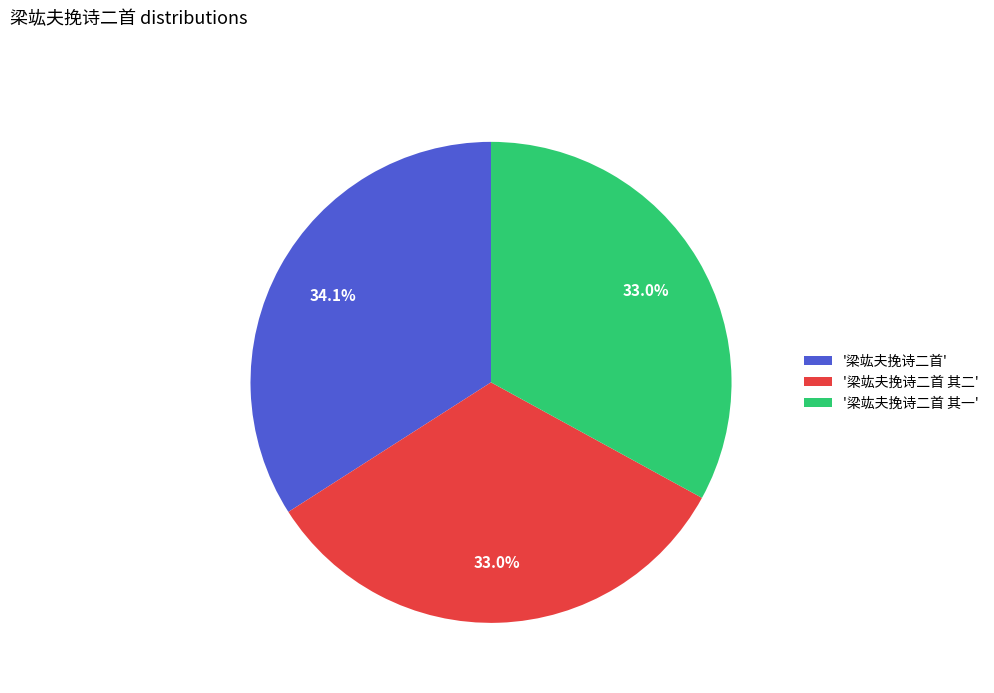

Approximately how many times larger is the value at '梁竑夫挽诗二首' compared to '梁竑夫挽诗二首 其一'?

1.0